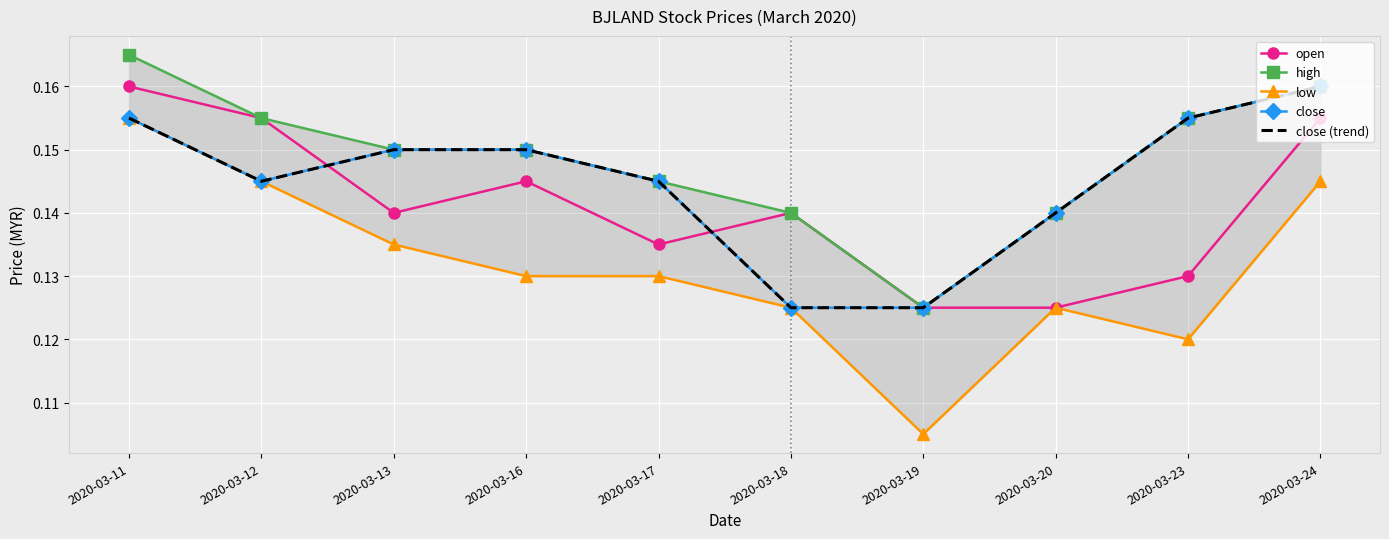

What is the highest value of the close (trend) series?

0.2